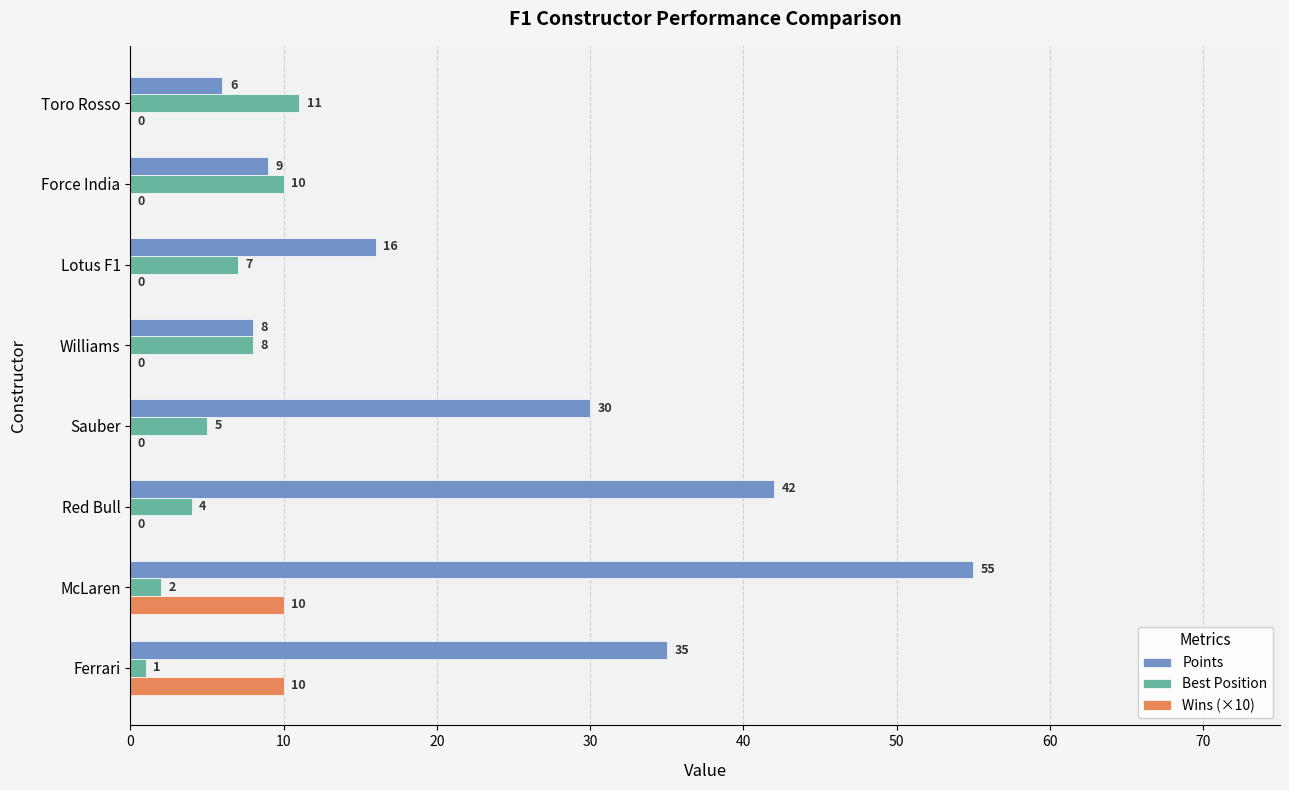

What is the sum of the Wins (×10) values at Force India and Ferrari?

10